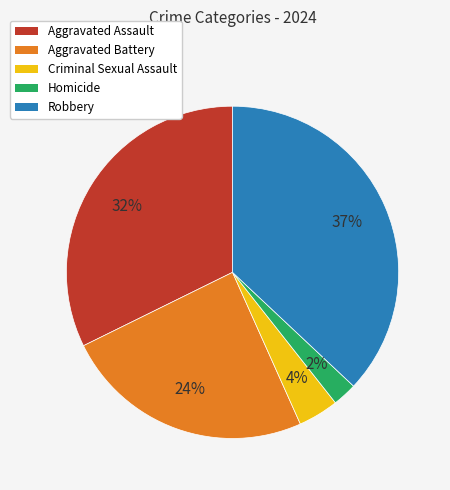

Combined, do Aggravated Battery and Aggravated Assault account for over 50%?

Yes